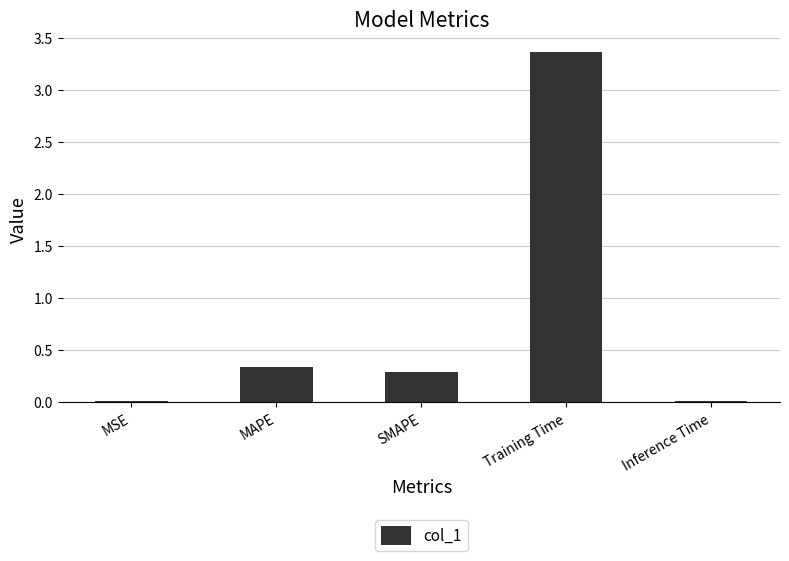

The chart shows a value of 0.0 at Inference Time. True or false?

True